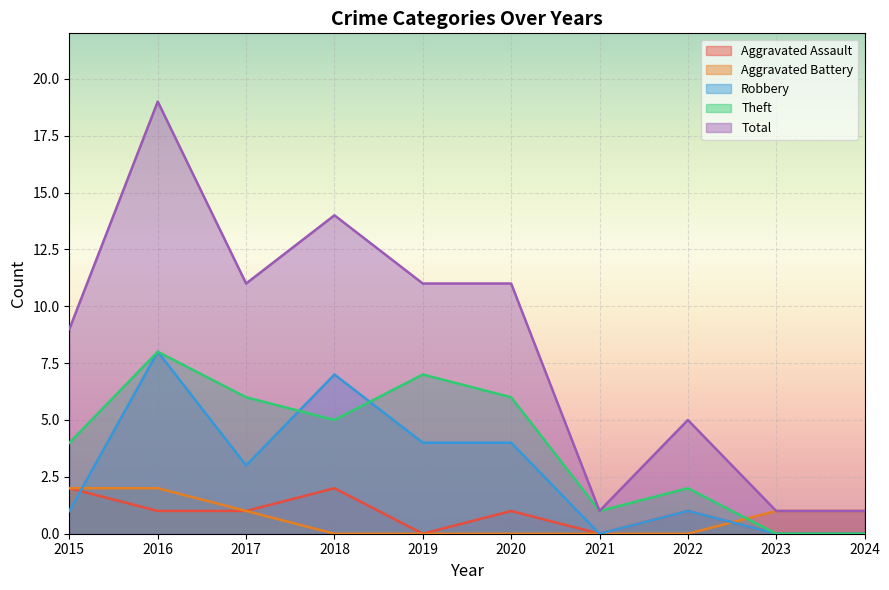

What is the highest value of the Total series?

19